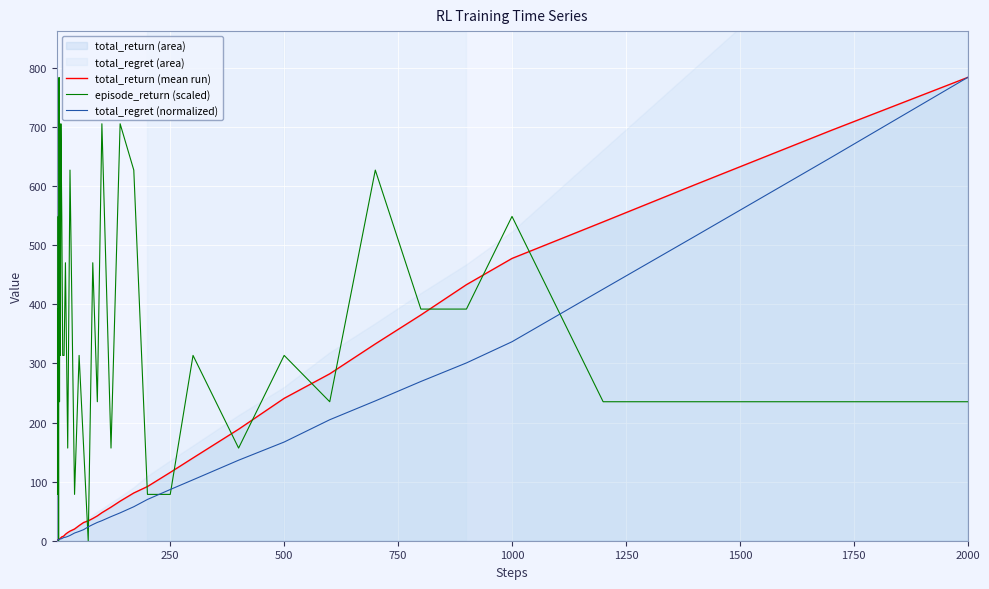

Is it true that total_regret (normalized) equals 336.8 at 1000?

True